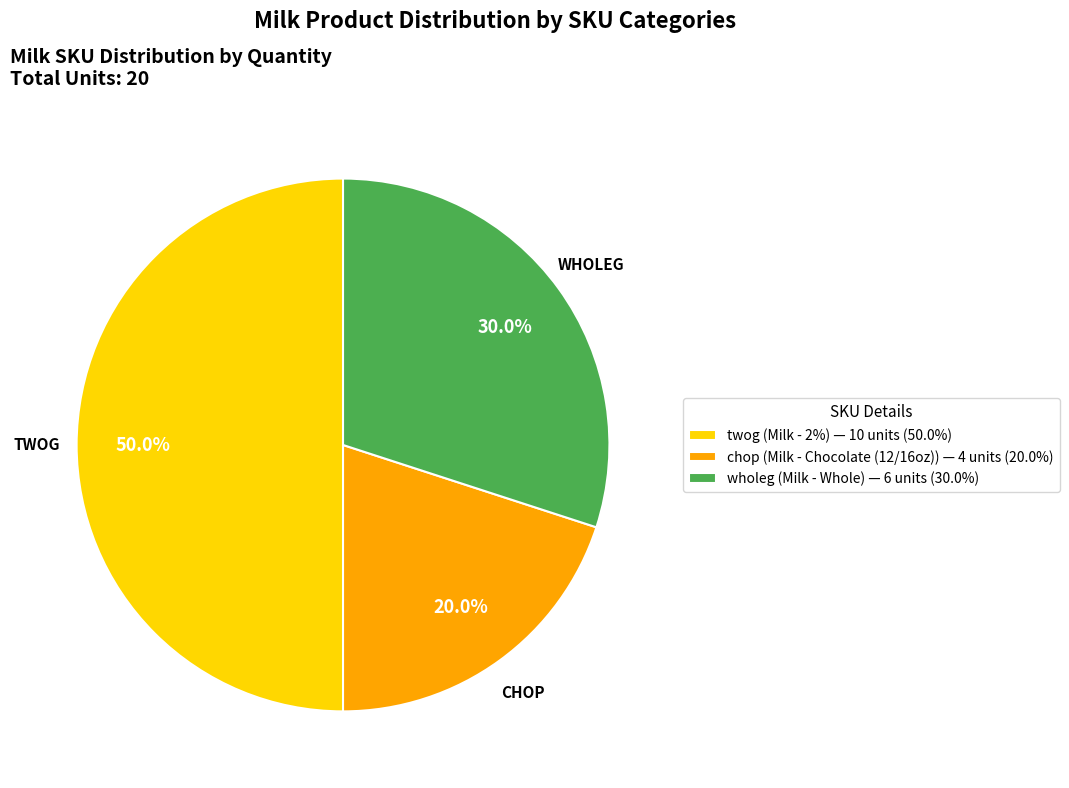

Combined, do twog and chop account for over 50%?

Yes